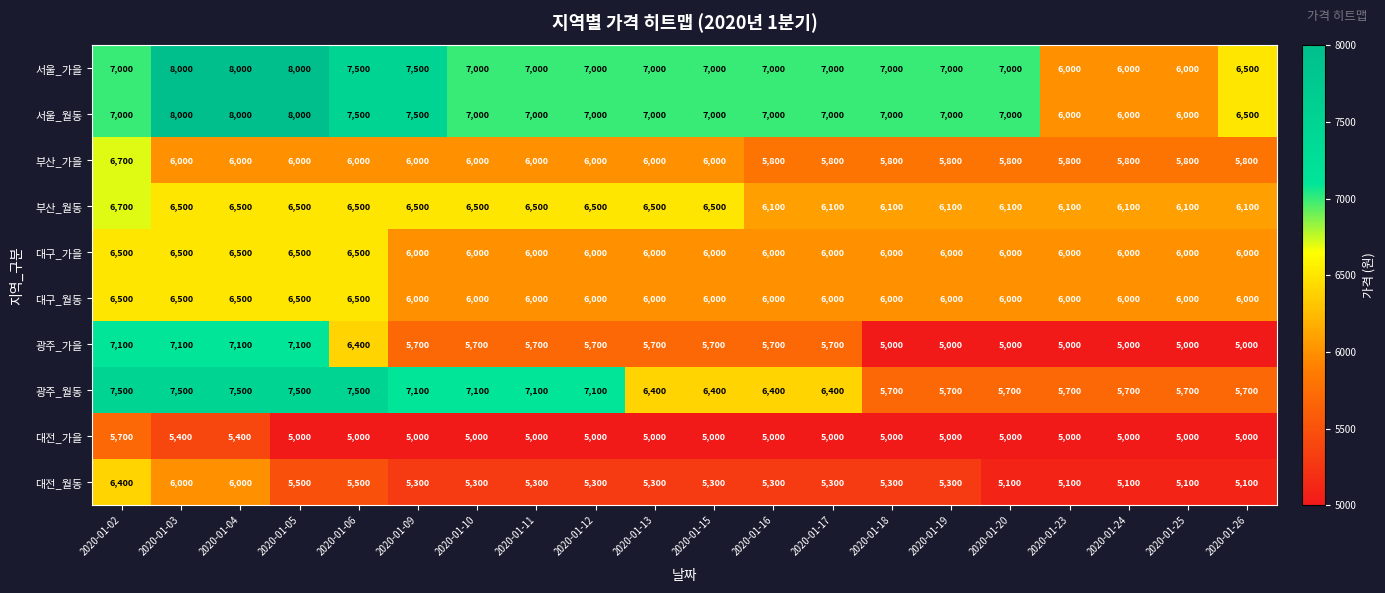

What is the total value across all series at 2020-01-26?

57700